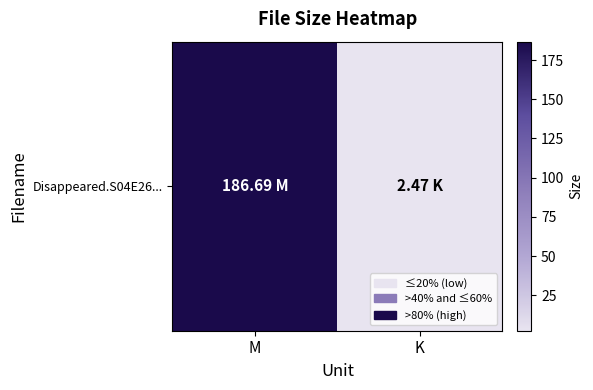

What is the approximate value at M?

186.7